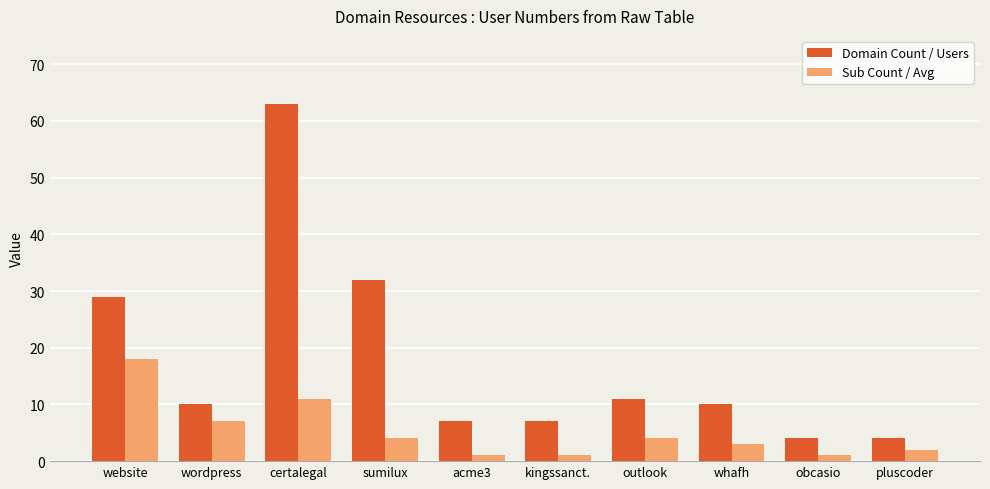

The value of Domain Count / Users at acme3 is 7. True or false?

True